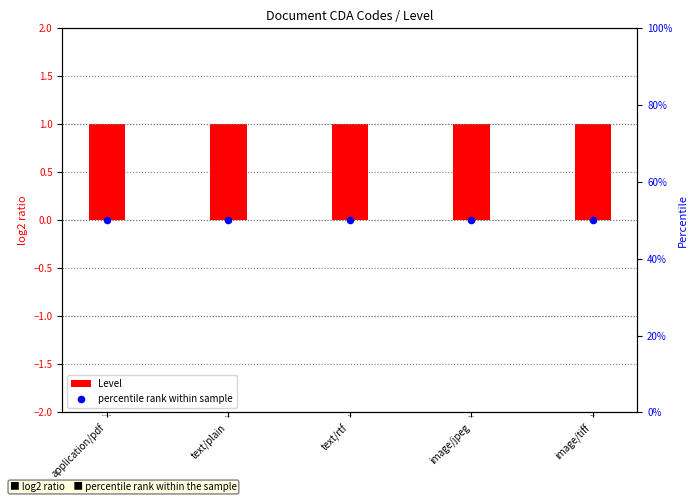

Which series reaches the maximum Y coordinate?

percentile rank within sample